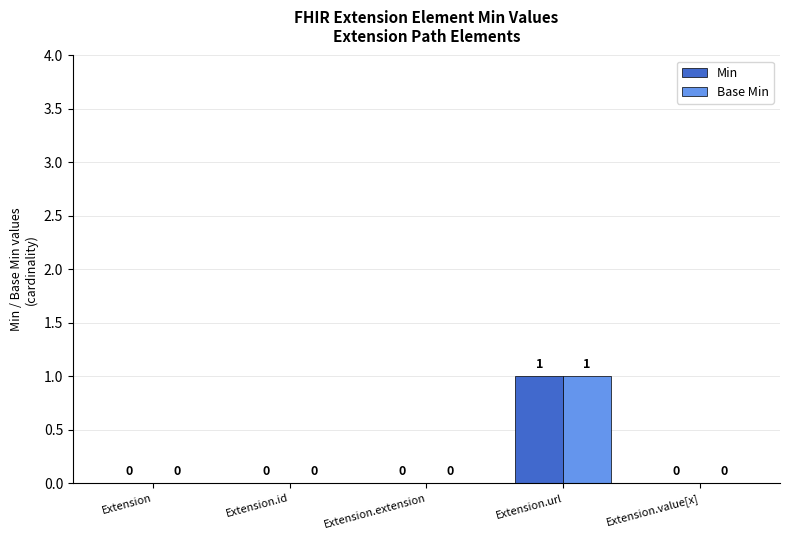

Reading right to left, transcribe all the data shown in this chart.

Min: 0	1	0	0	0
Base Min: 0	1	0	0	0